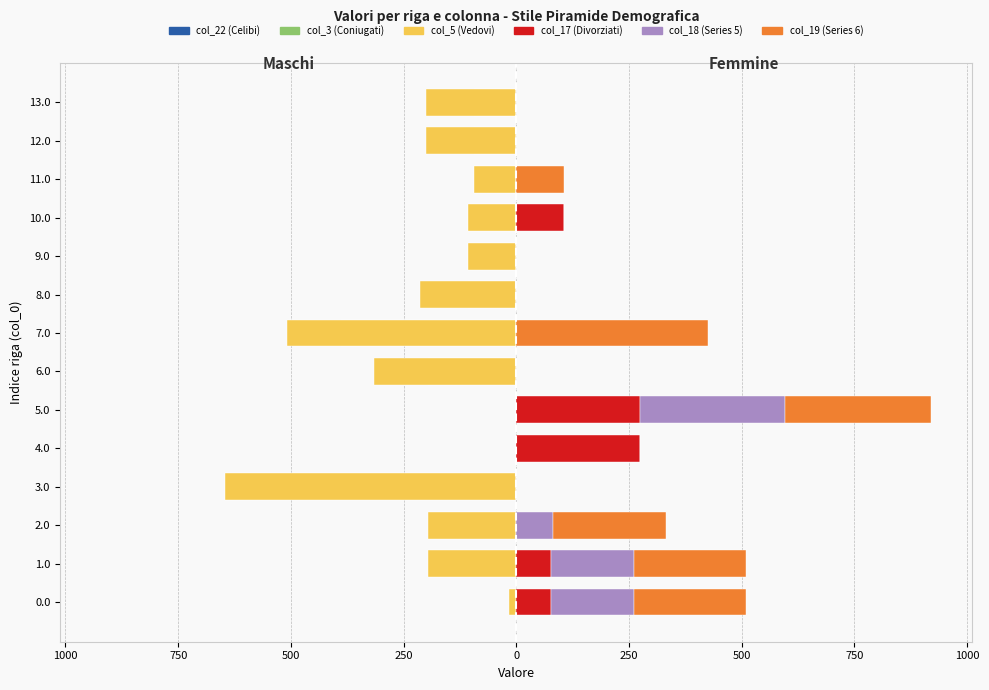

How many data points in col_18 are above 0?

4